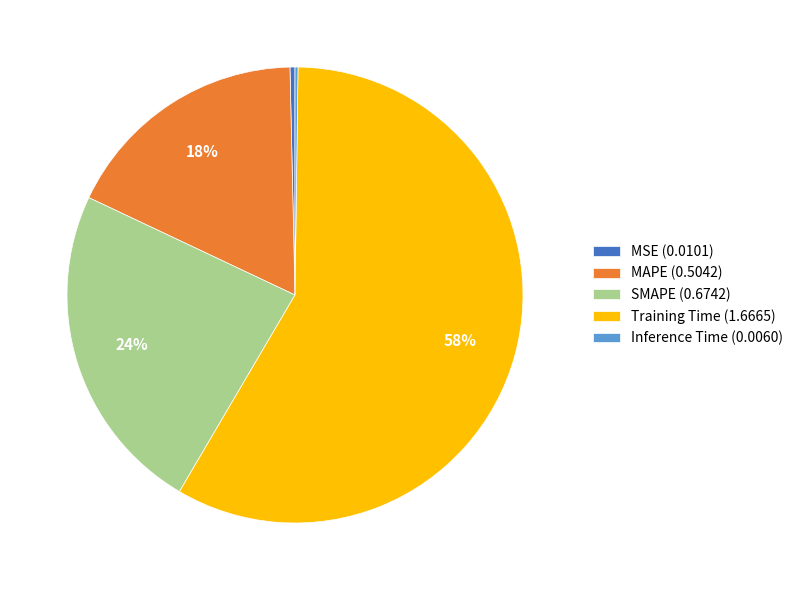

Which slice represents more than half of the pie?

Training Time